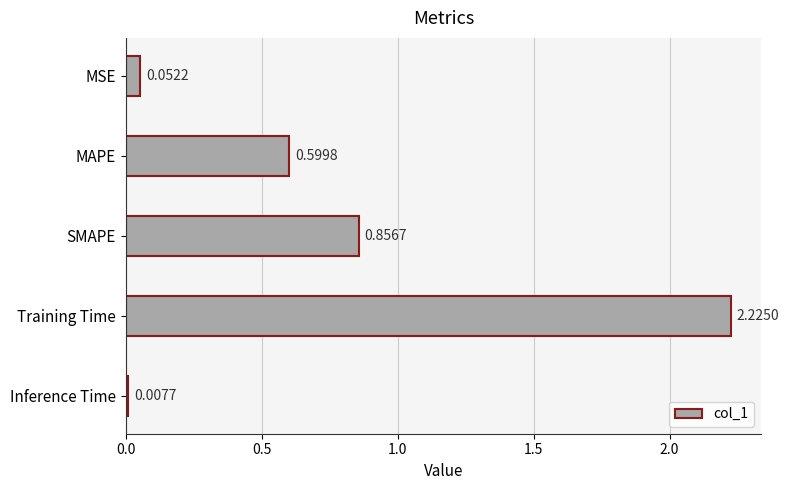

Where is the data nearest to the value 1?

SMAPE